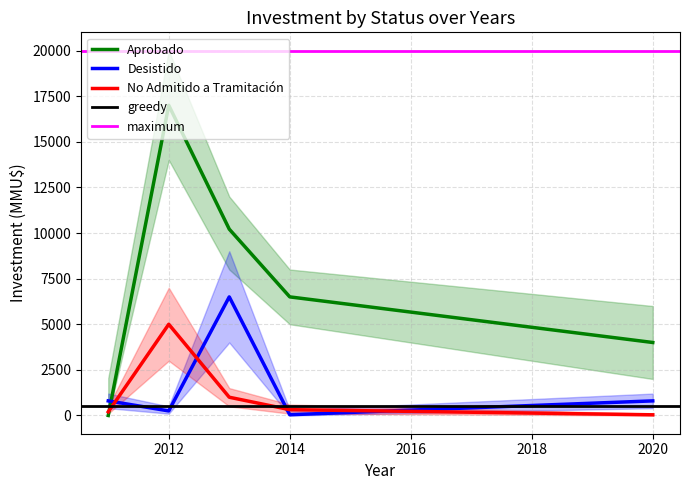

The No Admitido a Tramitación series shows 37 at 2020. True or false?

True